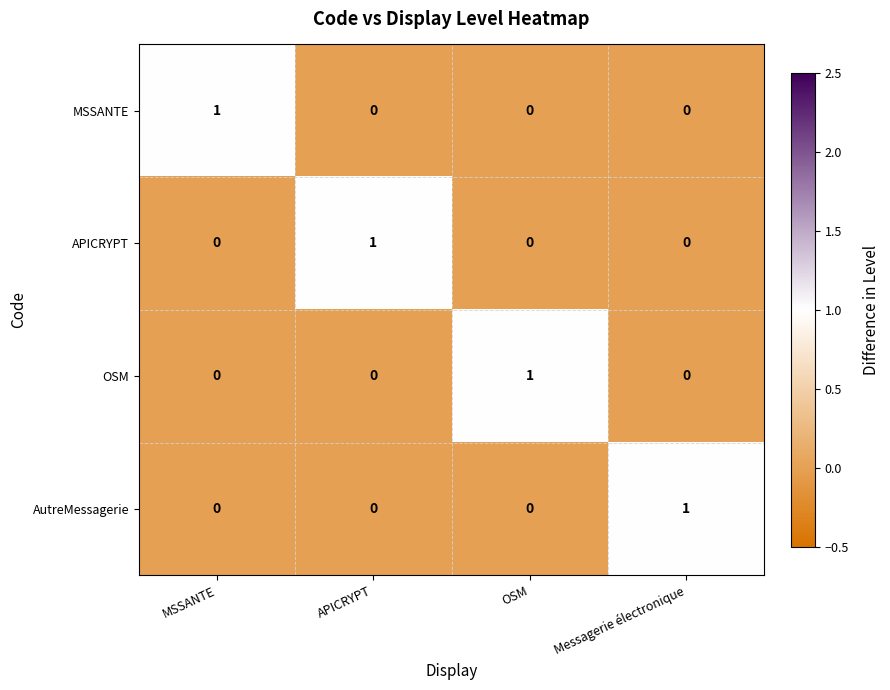

Which category has the highest value in the MSSANTE series?

MSSANTE